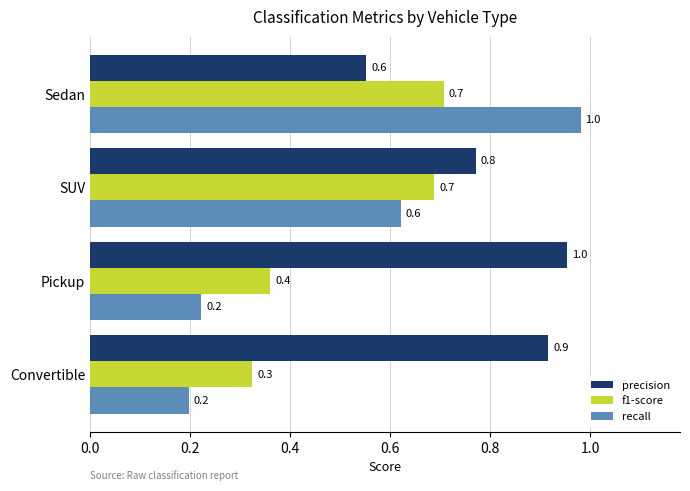

What is the difference between the second highest and minimum values in the recall series?

0.4